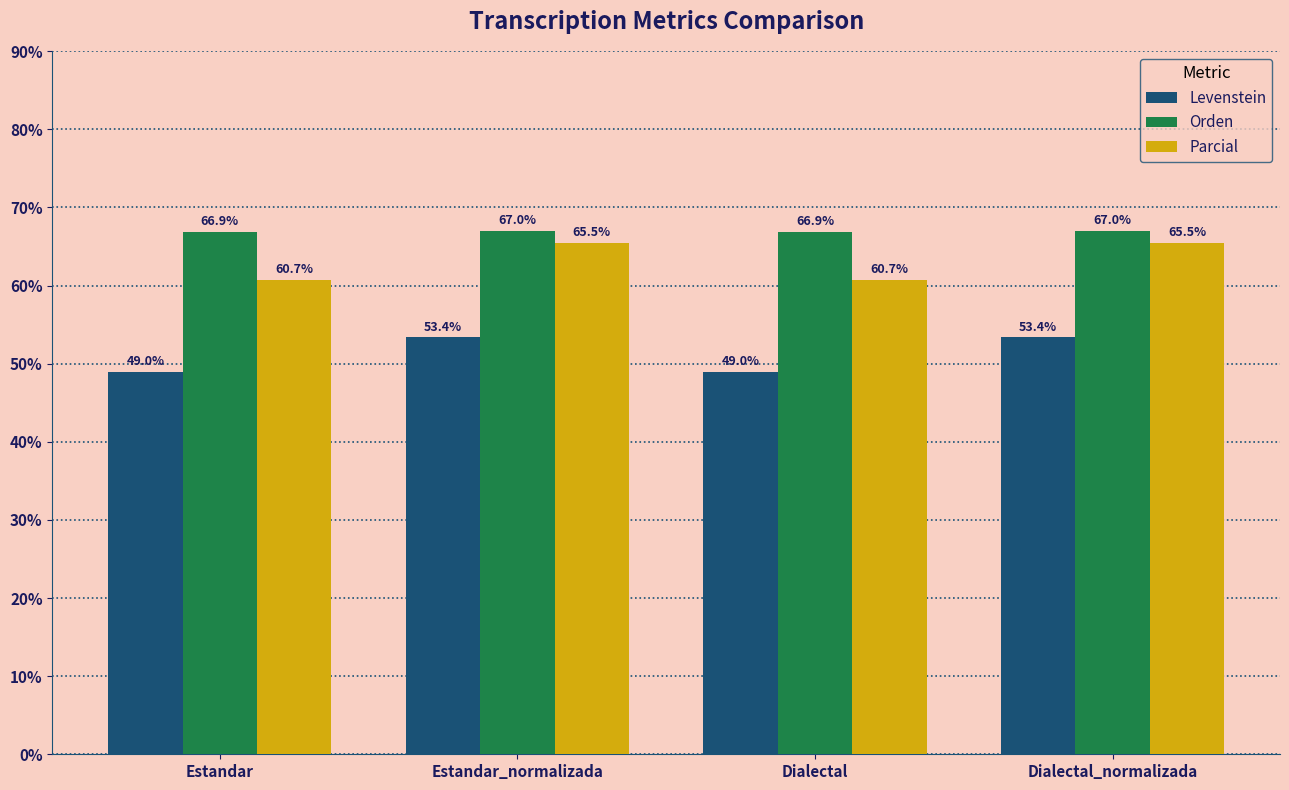

What is the total value across all series at Dialectal?

176.6